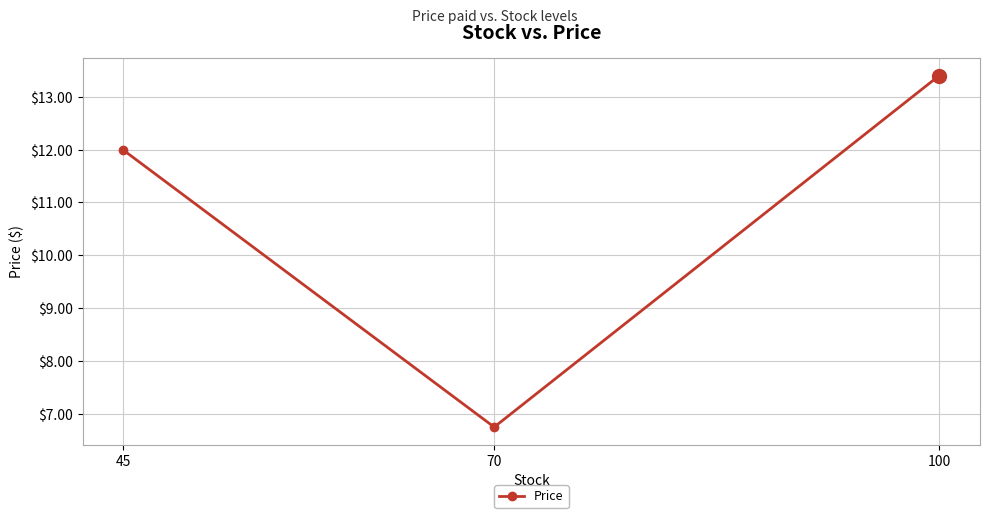

Which category has the lowest value across all series?

70